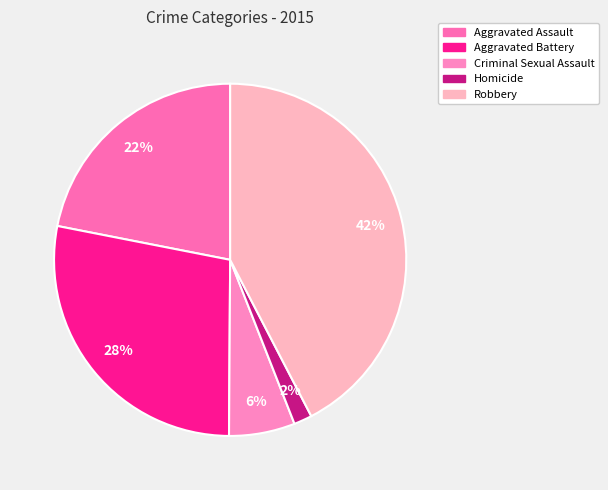

Which category has the biggest portion of the pie?

Robbery